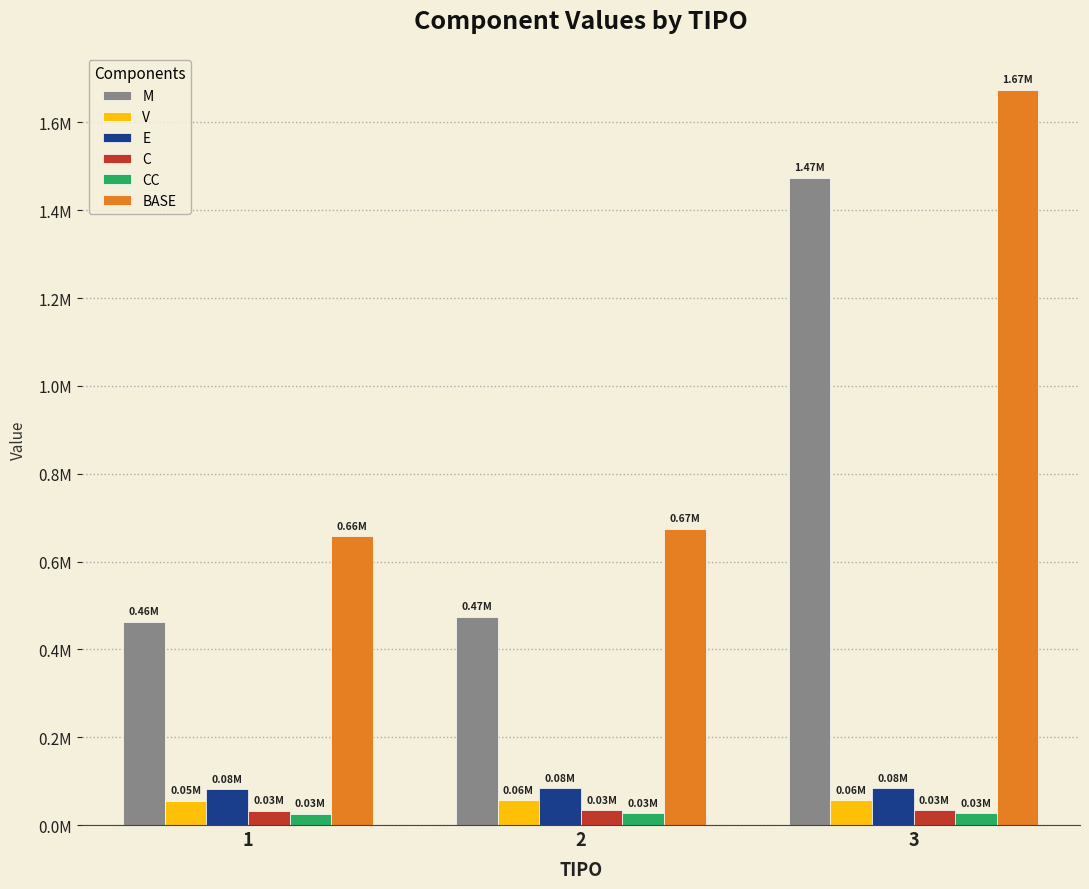

Are the bars grouped side by side (vs. stacked)?

Yes